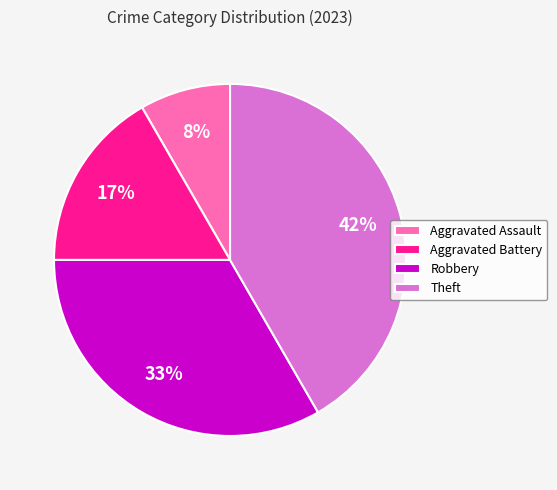

Is there any slice that represents more than half of the pie?

No